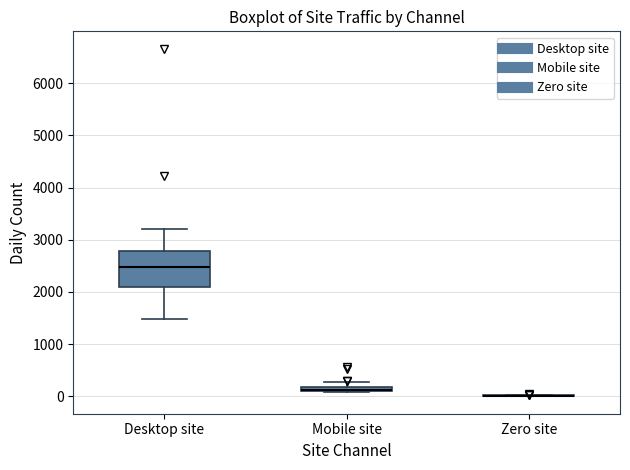

Comparing the boxes themselves (not the whiskers), which one is the tallest?

Desktop site